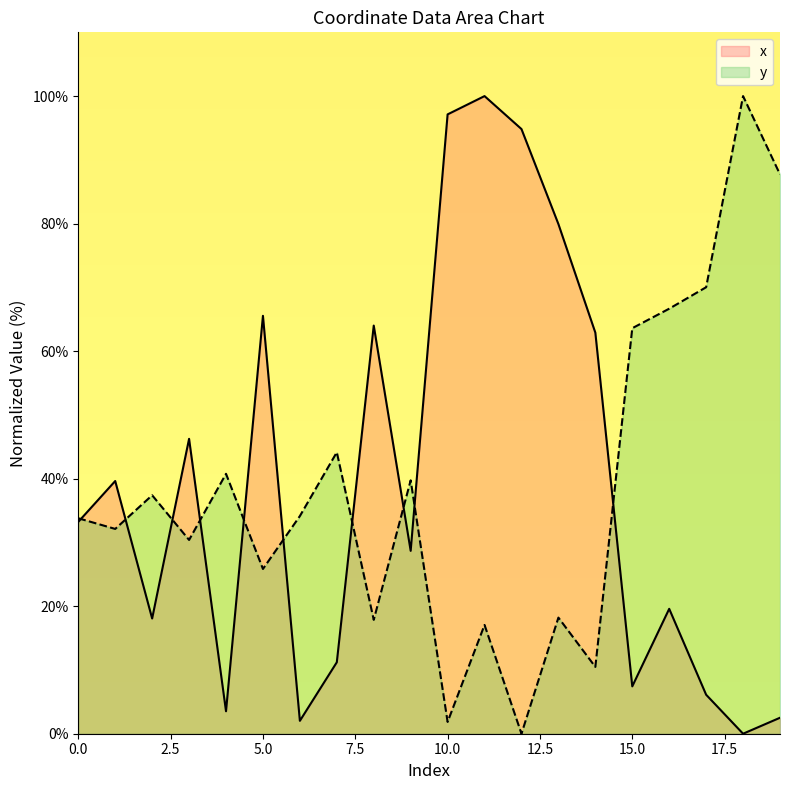

Where does the y series first go above 34?

2